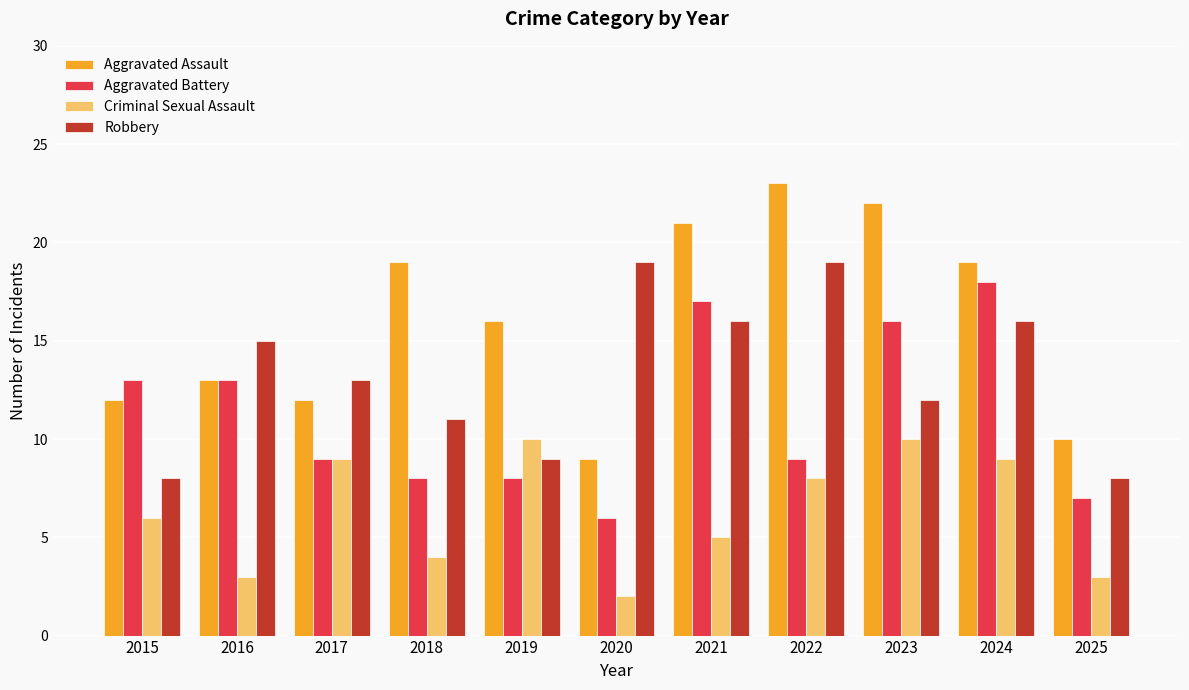

What is the value of the Criminal Sexual Assault bar at the 7th from the left?

5